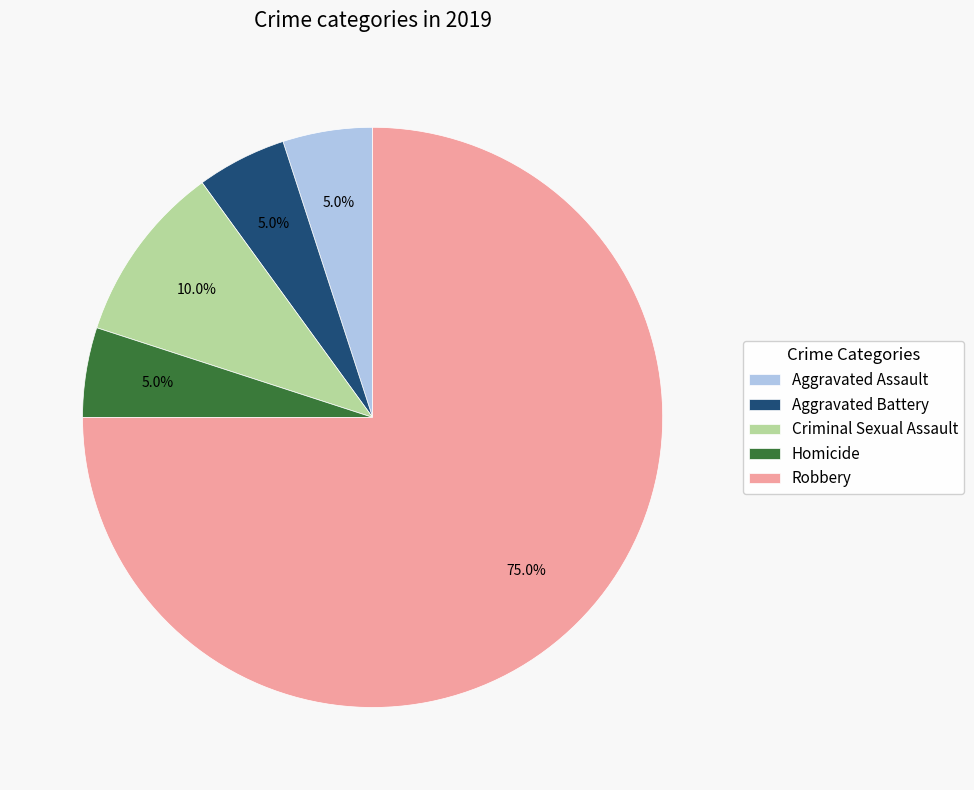

Does any single category account for the majority?

Yes